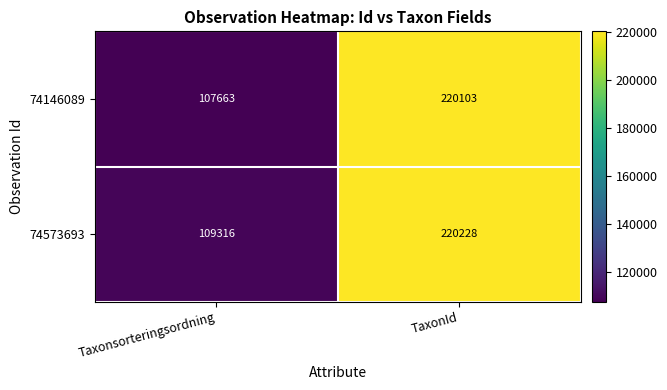

At which label is 74573693 closest to 164772?

Taxonsorteringsordning